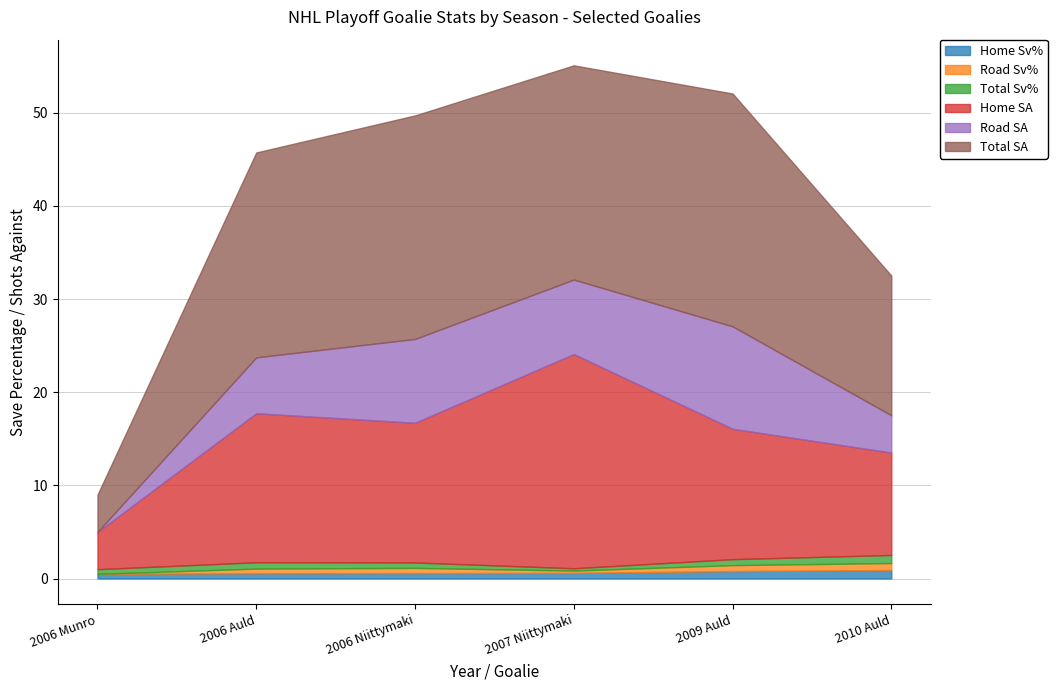

What is the difference between the highest and lowest values at 2007 Niittymaki?

22.8